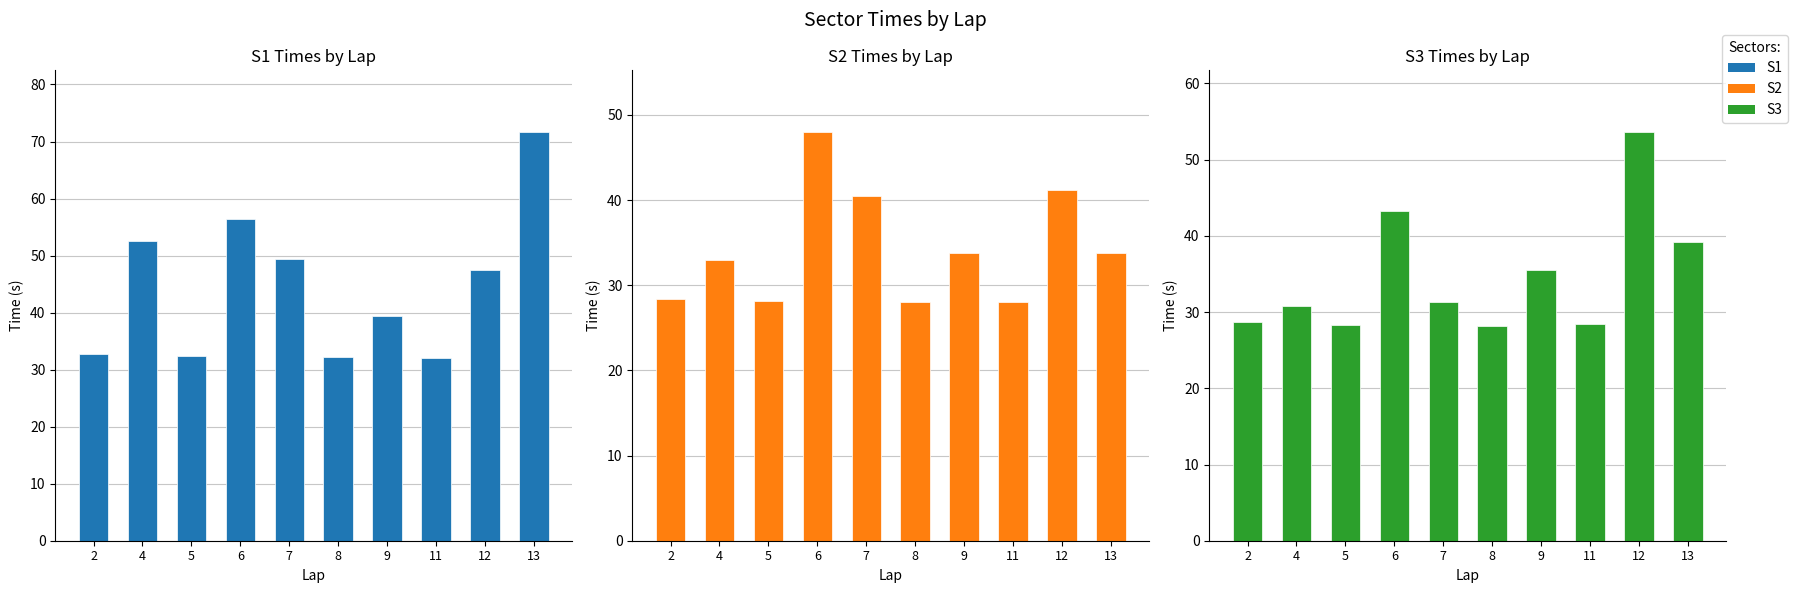

What is the value of the S3 bar at the 3rd from the left?

28.4